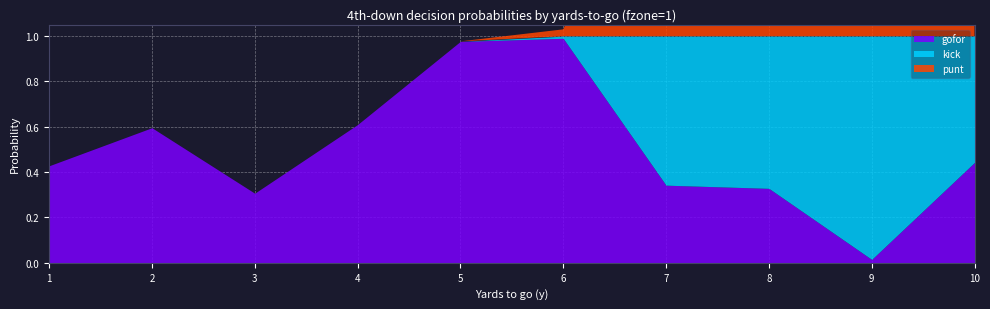

What is the difference between the maximum and minimum values in the gofor series?

1.0